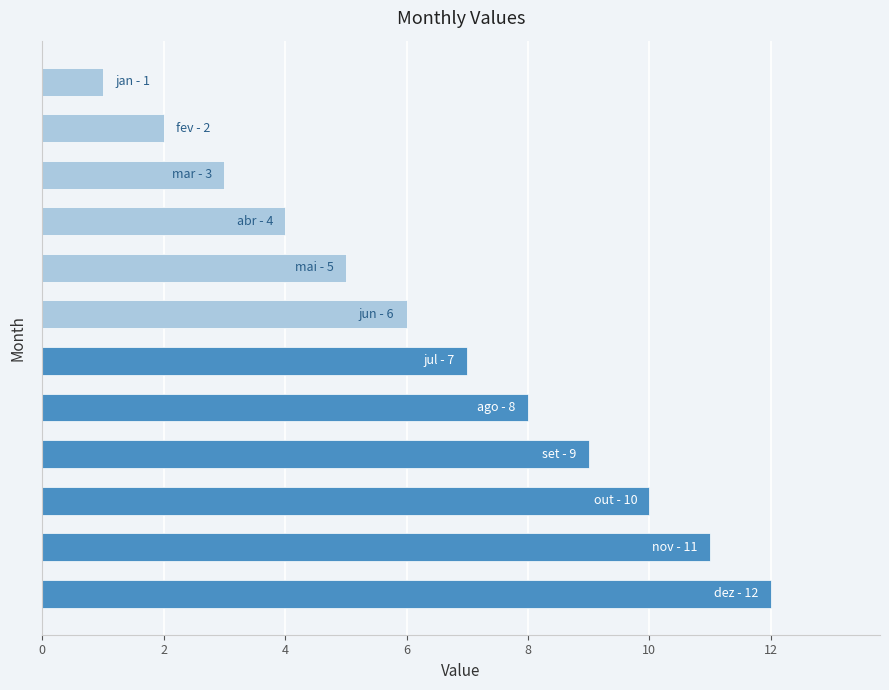

What is the difference between the maximum and minimum values?

11